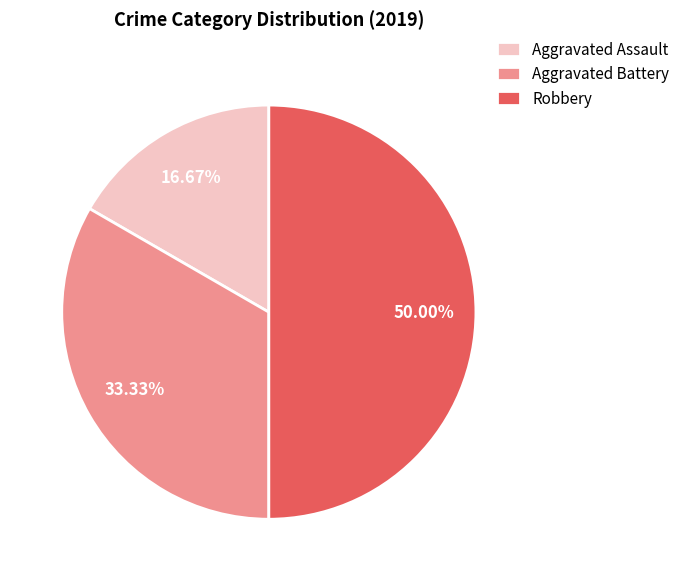

What is the ratio of the value at Robbery to the value at Aggravated Battery?

1.5